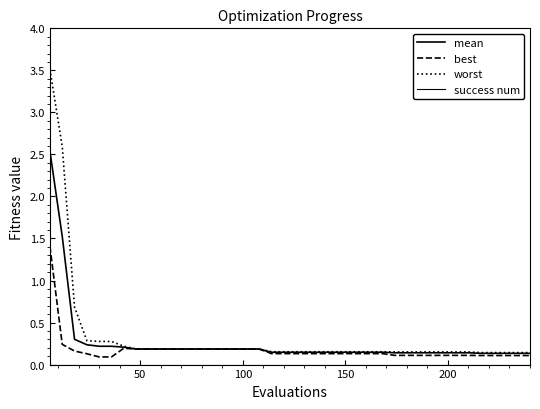

Which series has the largest range (max minus min)?

worst